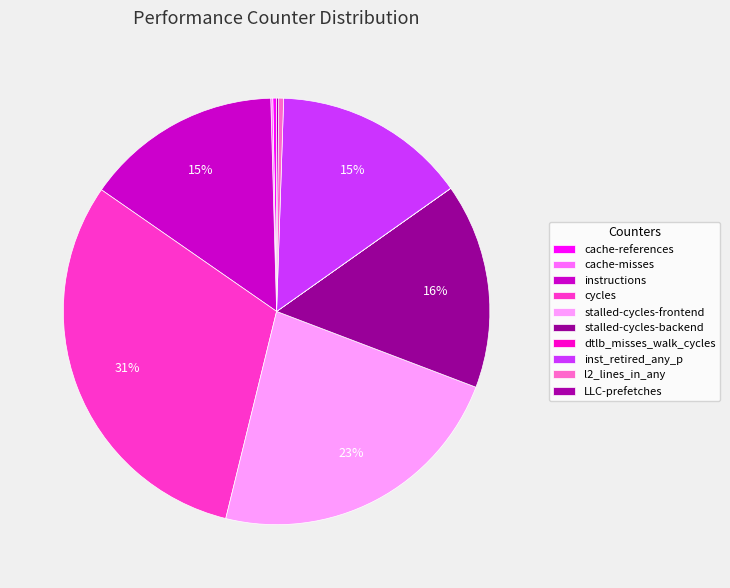

Is the sum of inst_retired_any_p and dtlb_misses_walk_cycles greater than half?

No